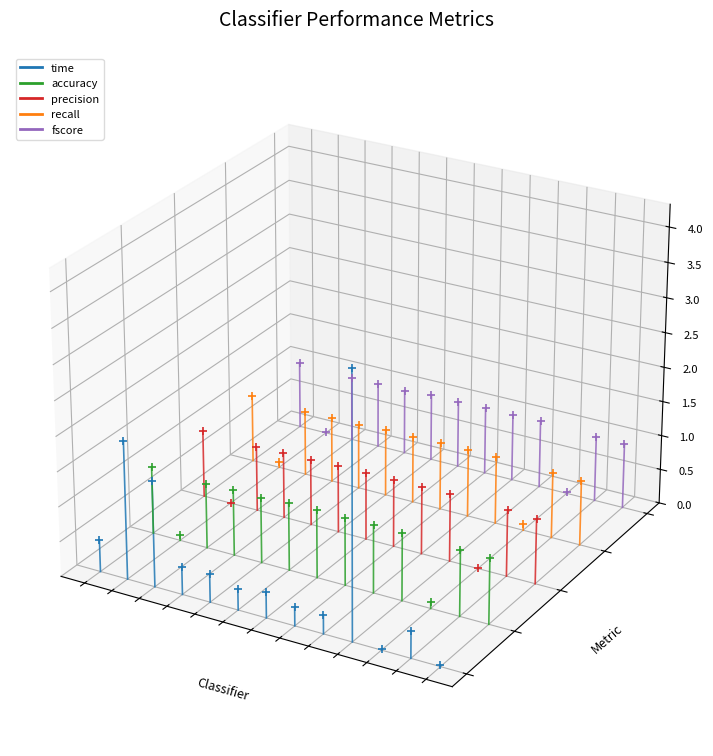

Which series reaches the maximum Y coordinate?

fscore